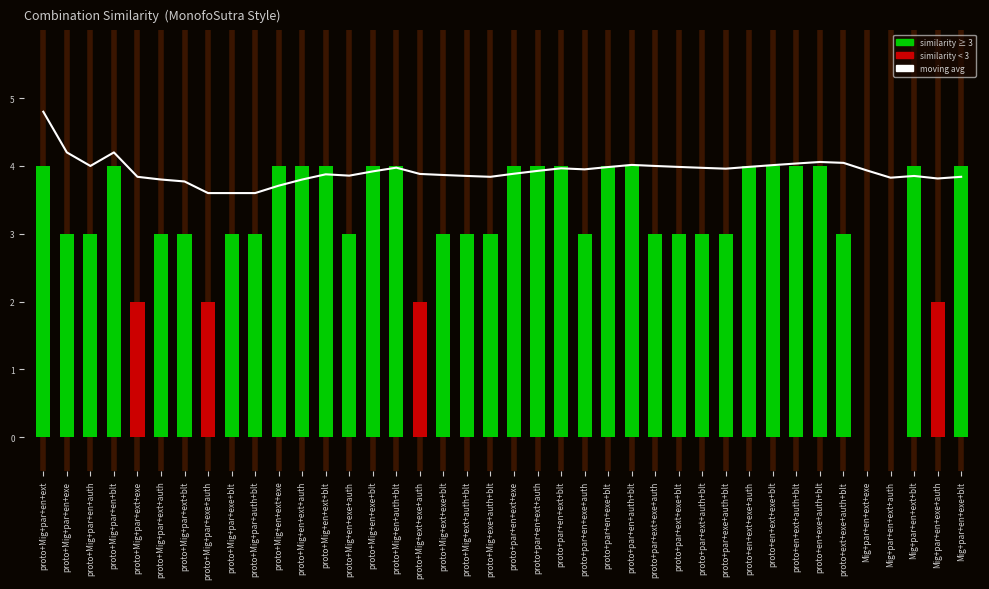

Which series has the largest range (max minus min)?

similarity